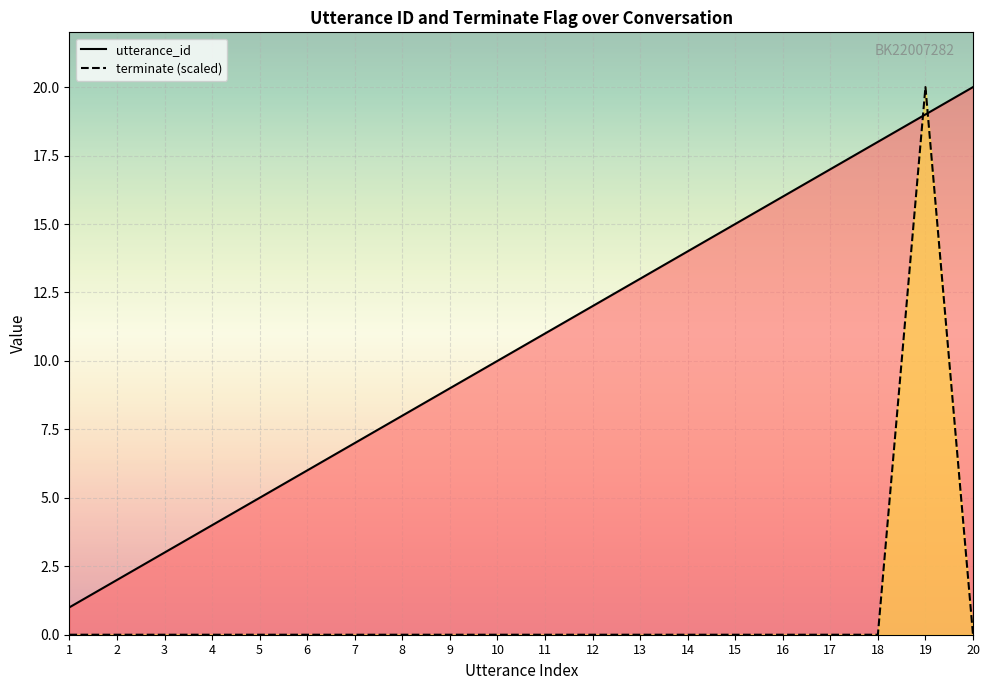

How many lines are shown in the chart?

2